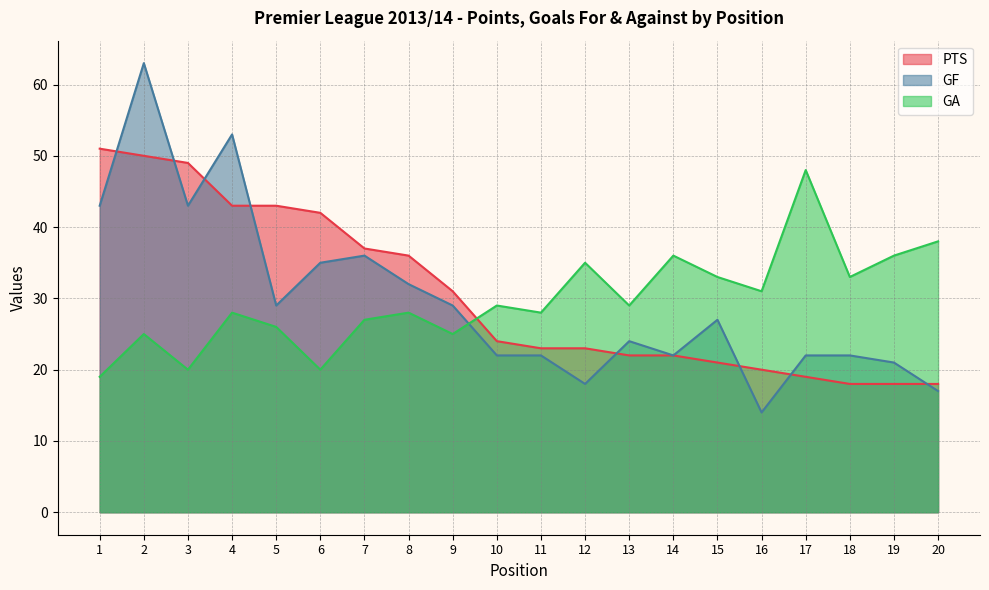

List the series in order of their peak value, highest first.

GF, PTS, GA